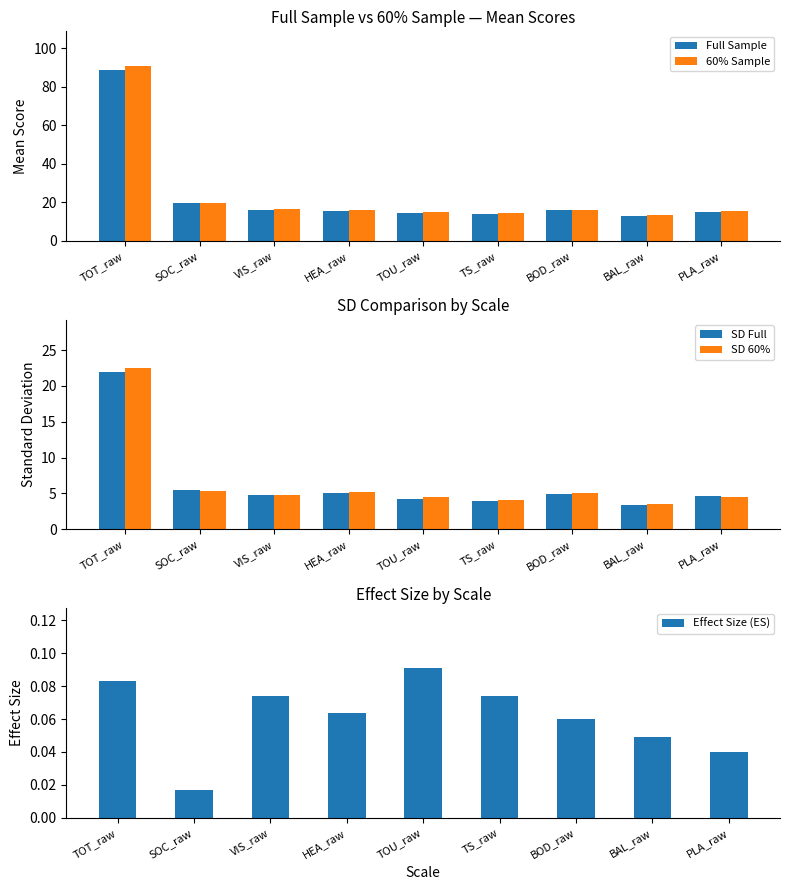

Reading left to right, transcribe all the data shown in this chart.

Full Sample: TOT_raw=88.8	SOC_raw=19.5	VIS_raw=15.9	HEA_raw=15.5	TOU_raw=14.5	TS_raw=14.1	BOD_raw=15.8	BAL_raw=13.0	PLA_raw=15.2
60% Sample: TOT_raw=90.7	SOC_raw=19.4	VIS_raw=16.3	HEA_raw=15.8	TOU_raw=14.9	TS_raw=14.4	BOD_raw=16.1	BAL_raw=13.2	PLA_raw=15.4
SD Full: TOT_raw=21.9	SOC_raw=5.5	VIS_raw=4.7	HEA_raw=5.1	TOU_raw=4.3	TS_raw=4.0	BOD_raw=5.0	BAL_raw=3.4	PLA_raw=4.6
SD 60%: TOT_raw=22.5	SOC_raw=5.4	VIS_raw=4.7	HEA_raw=5.3	TOU_raw=4.6	TS_raw=4.1	BOD_raw=5.1	BAL_raw=3.5	PLA_raw=4.5
Effect Size (ES): TOT_raw=0.1	SOC_raw=0.0	VIS_raw=0.1	HEA_raw=0.1	TOU_raw=0.1	TS_raw=0.1	BOD_raw=0.1	BAL_raw=0.0	PLA_raw=0.0